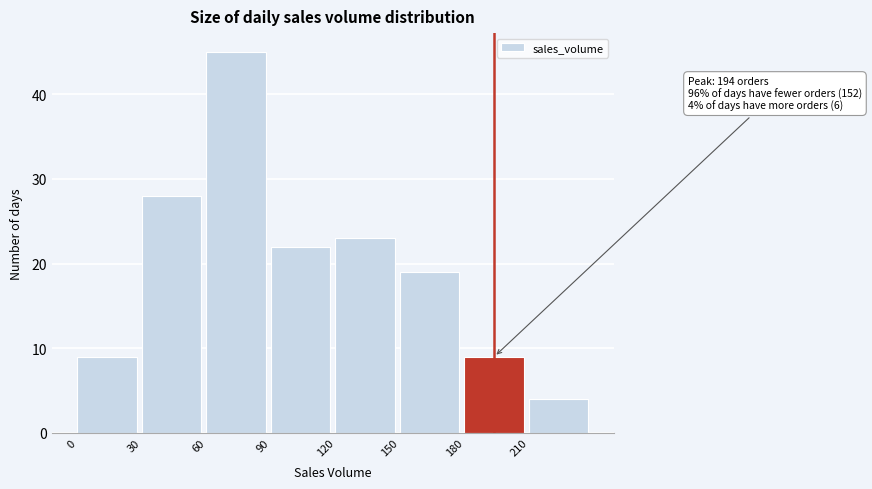

Over which range of the x-axis is the bar tallest?

60 to 90